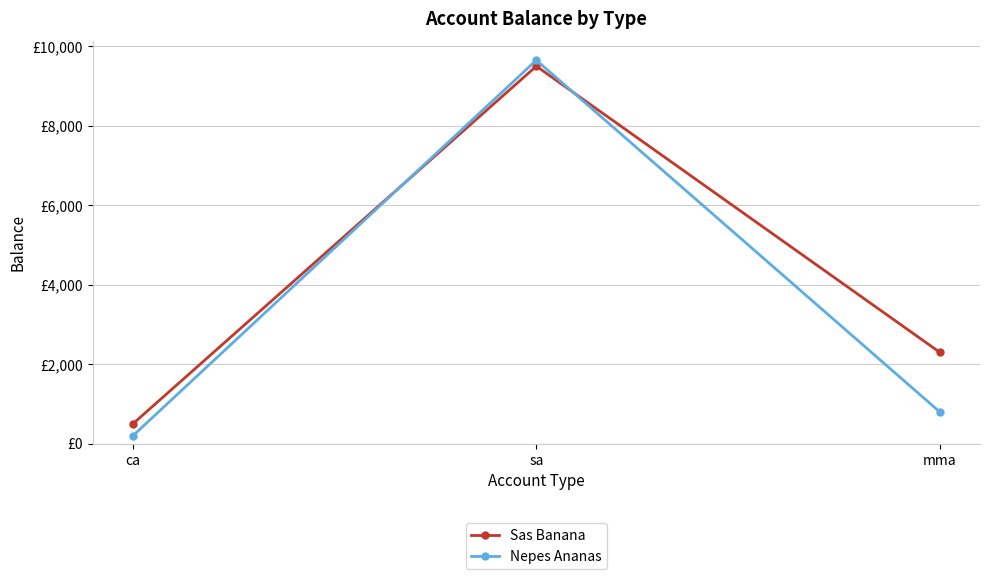

What are all the series names shown in the legend?

Sas Banana, Nepes Ananas